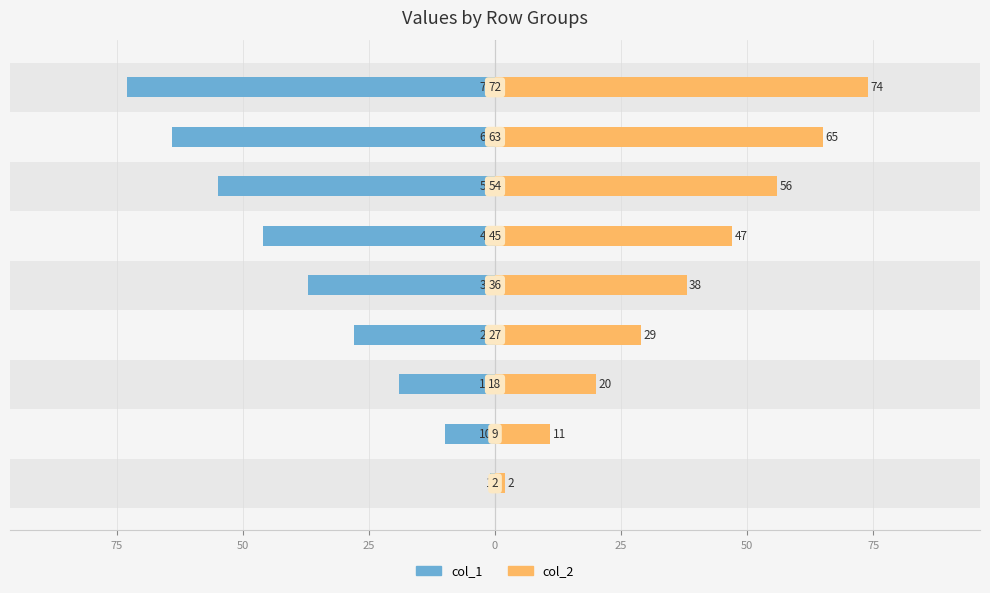

Is it true that col_1 equals -10 at 0?

False